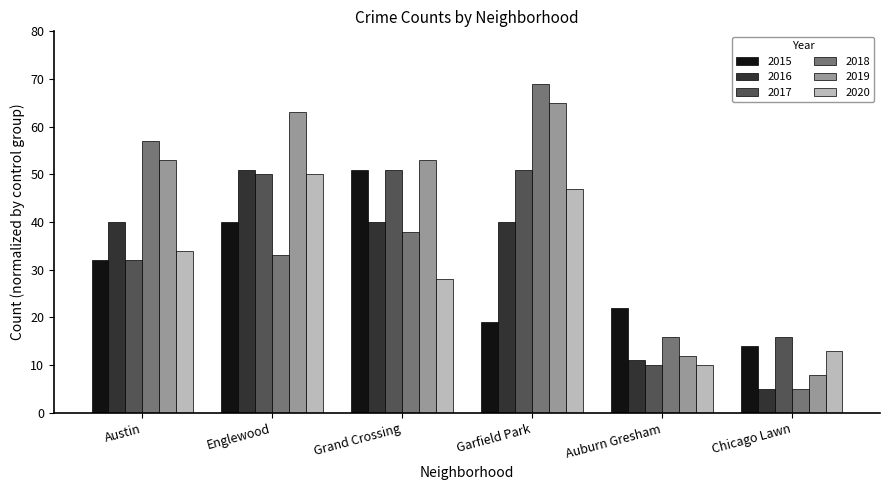

Is it true that 2019 equals 65 at Garfield Park?

True